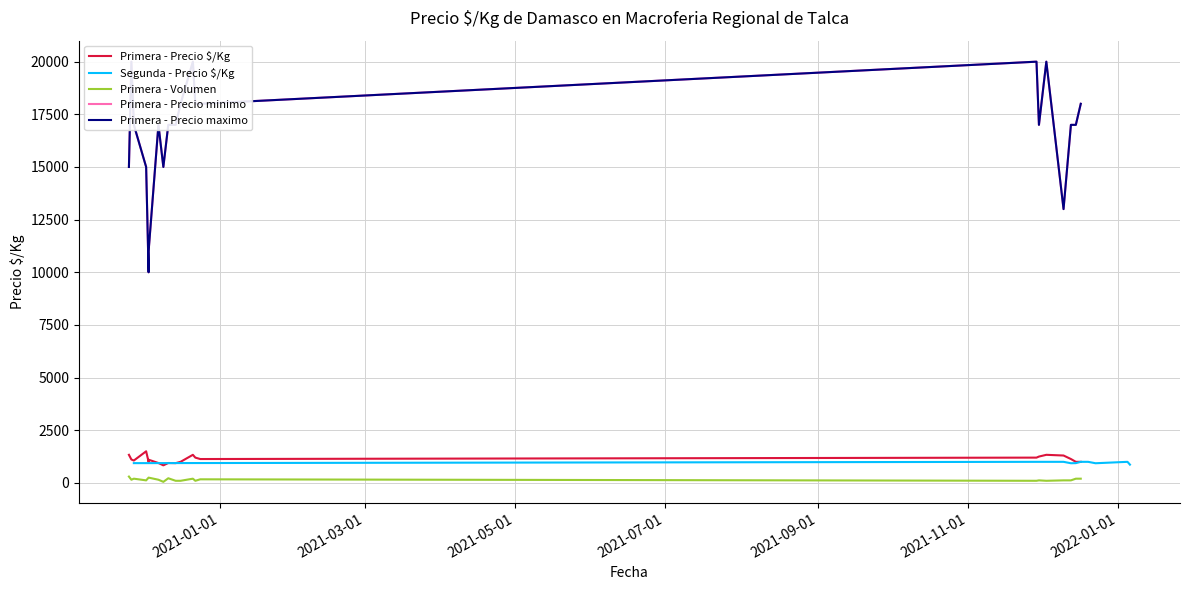

The value of Primera - Volumen at 11 is 116. True or false?

False